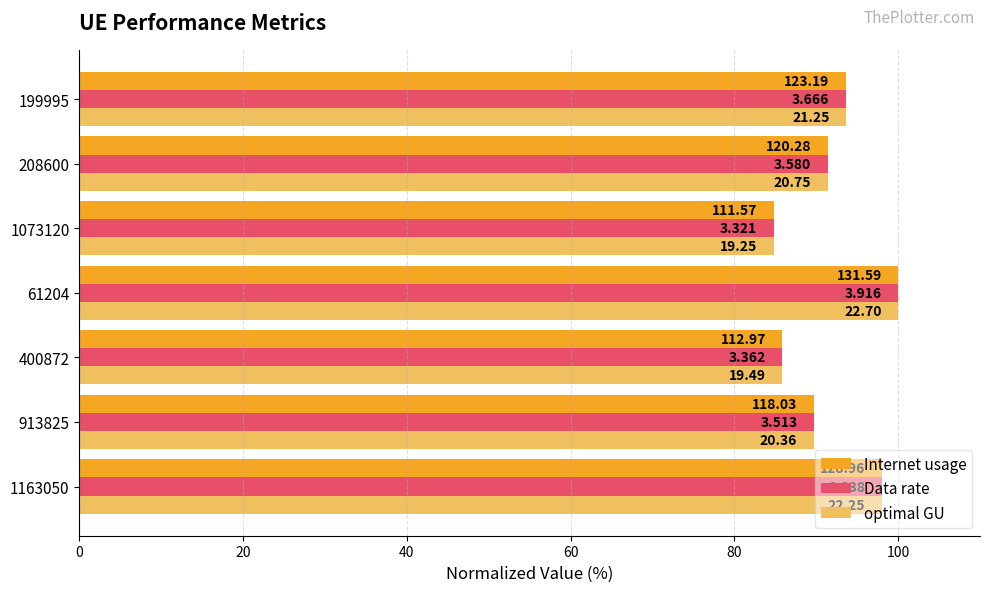

What is the value of the Internet usage bar at the 4th from the left?

100.0